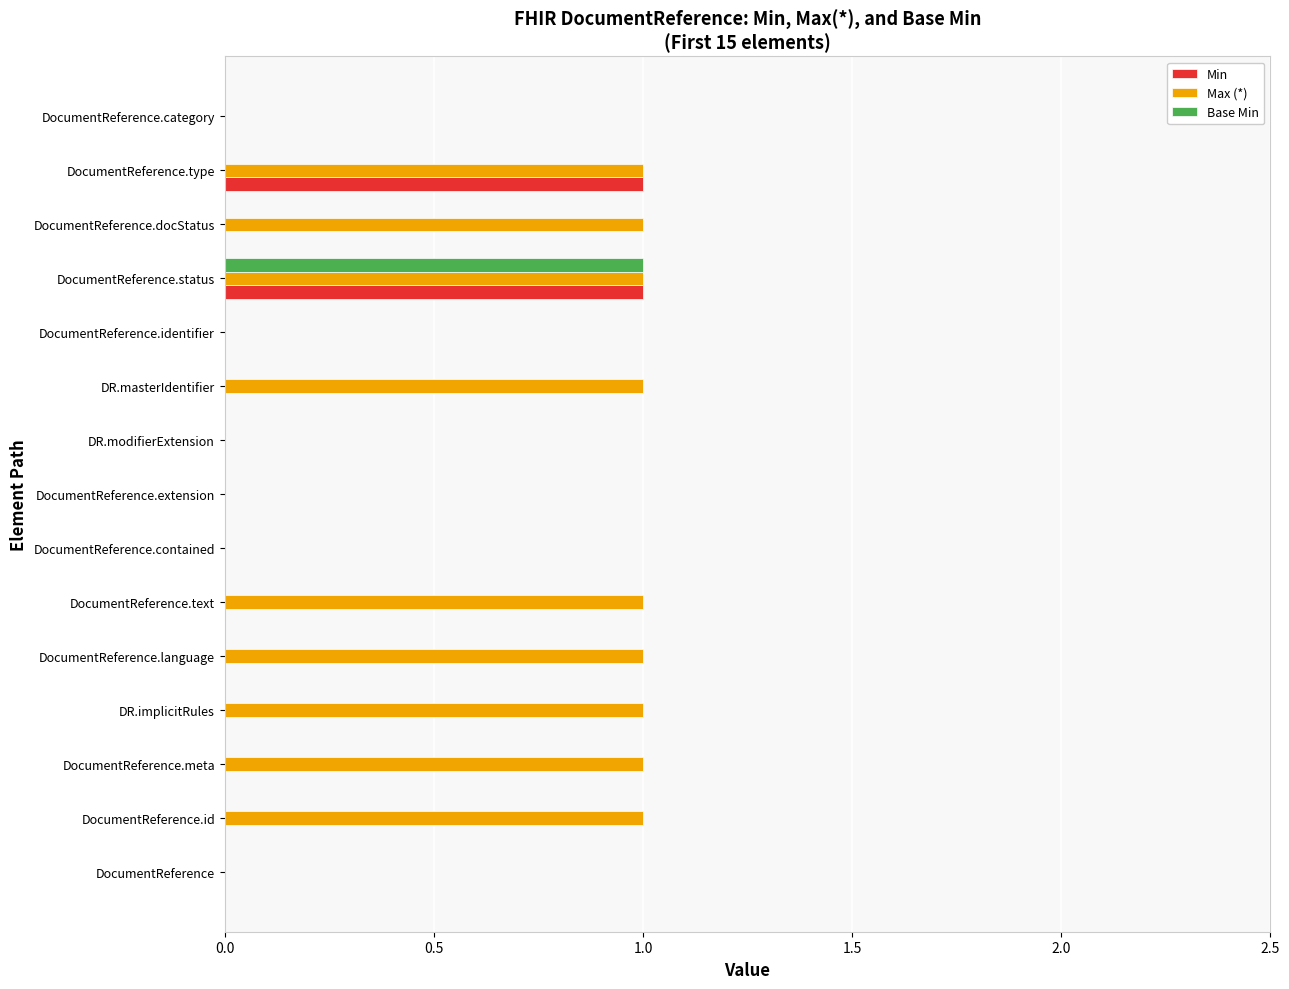

What is the sum of all Max (*) values?

9